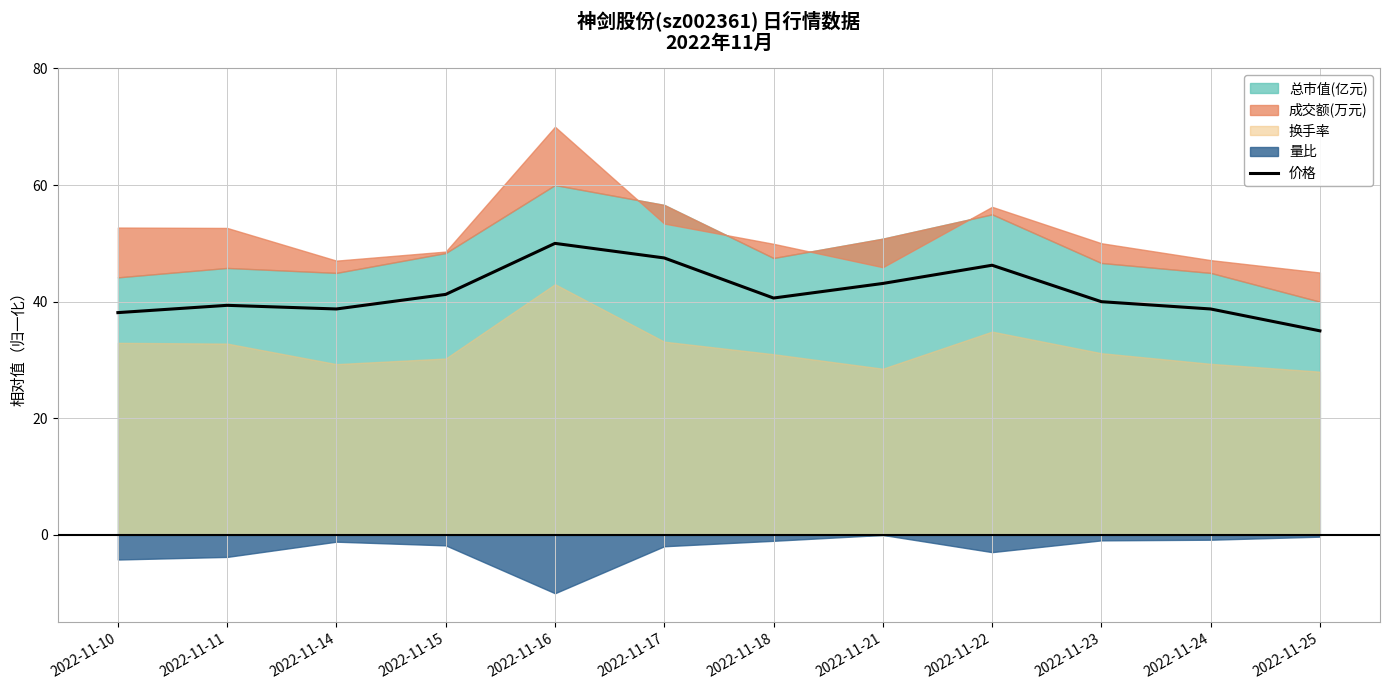

What is the ratio of the value at 2022-11-14 to the value at 2022-11-25?

1.1